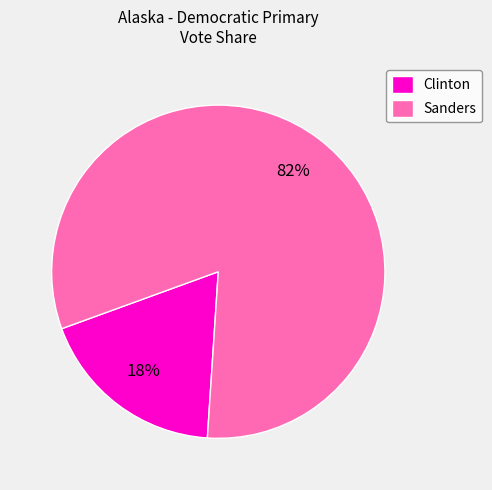

Which slice is the smallest?

Clinton